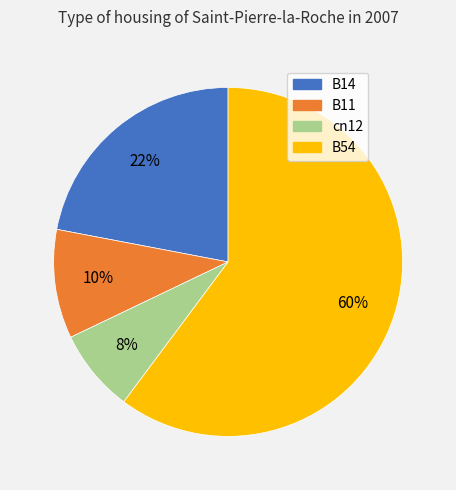

To the nearest percent, what is the difference between the largest and smallest slice percentages?

52%